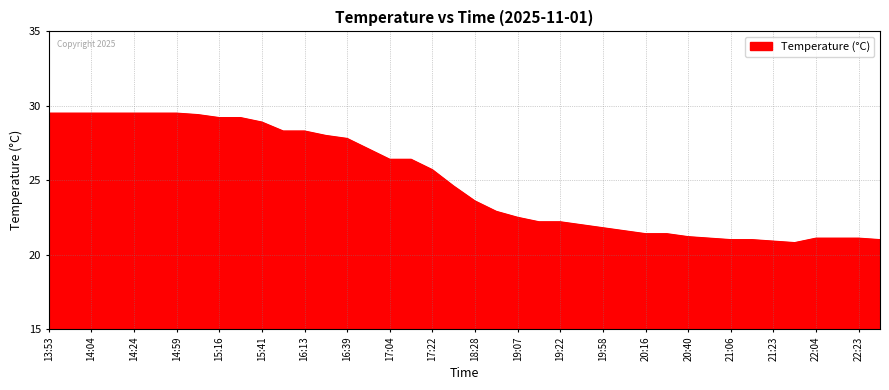

What is the minimum value shown in the chart?

20.8